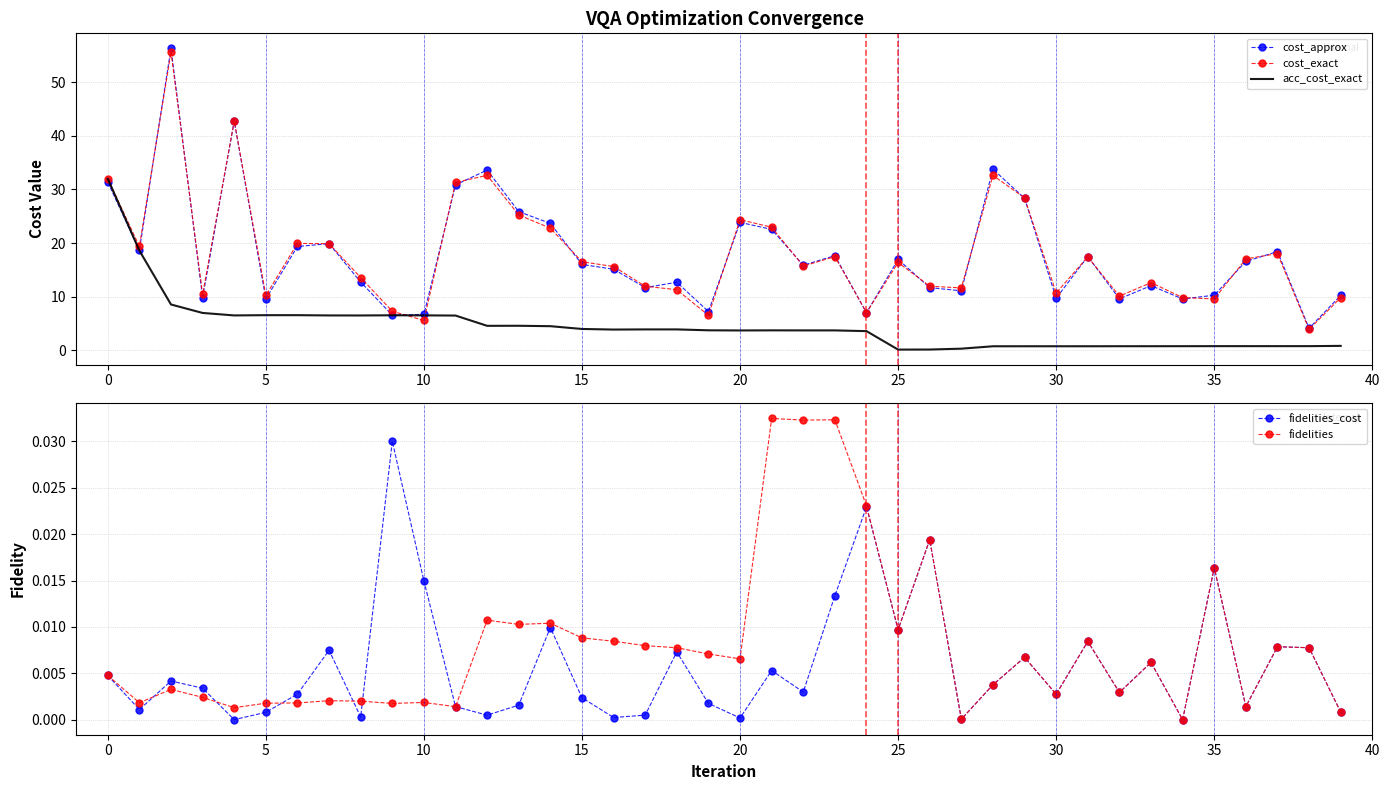

At which label does cost_exact first exceed 16?

0